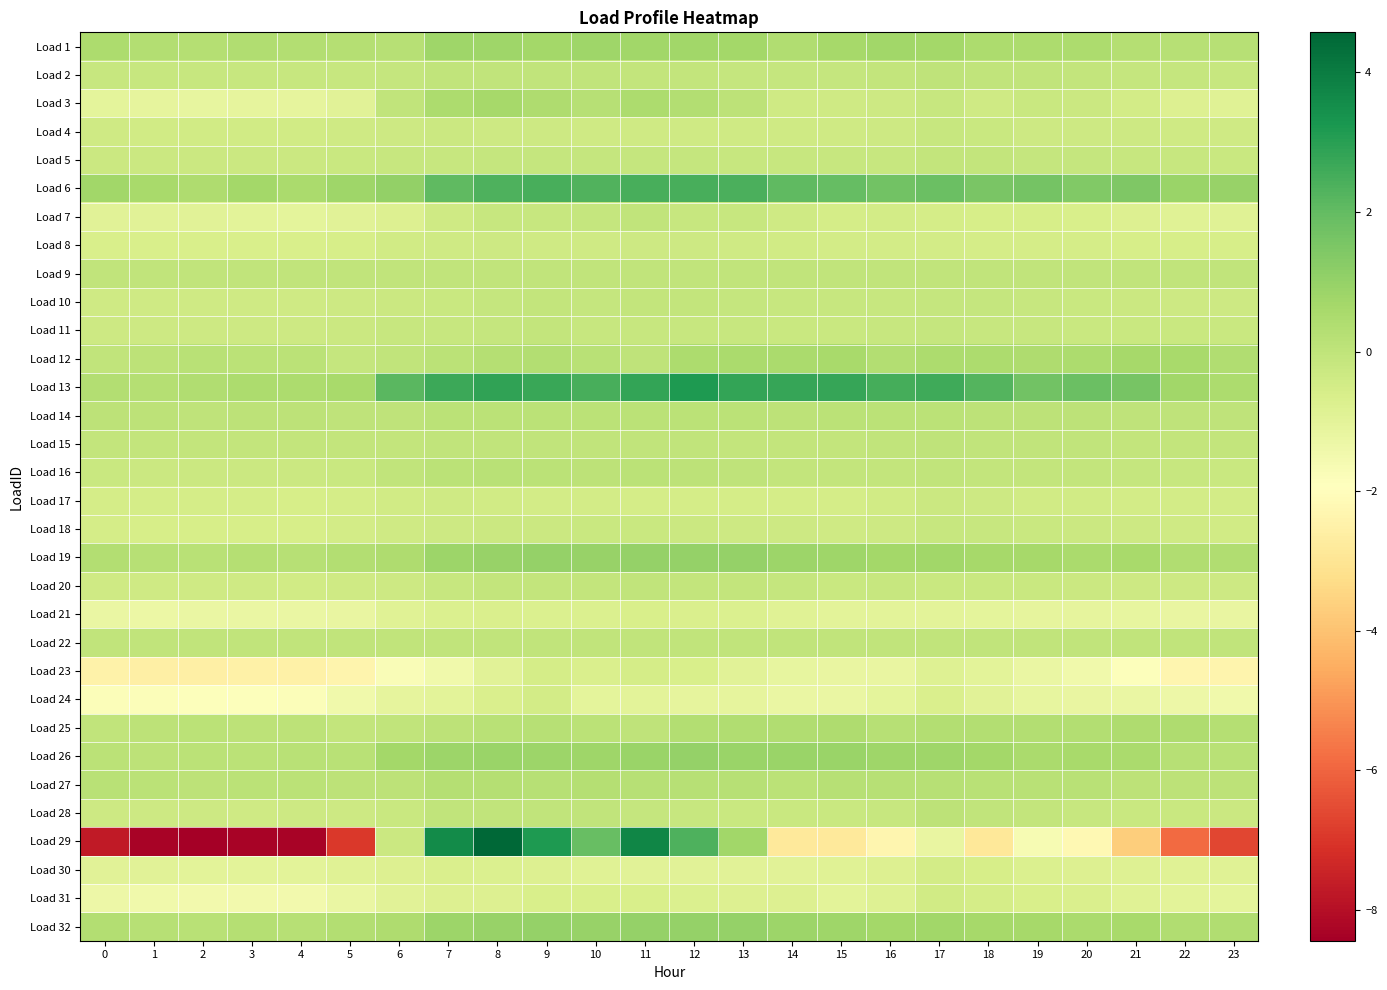

What is the smallest value displayed?

-8.4